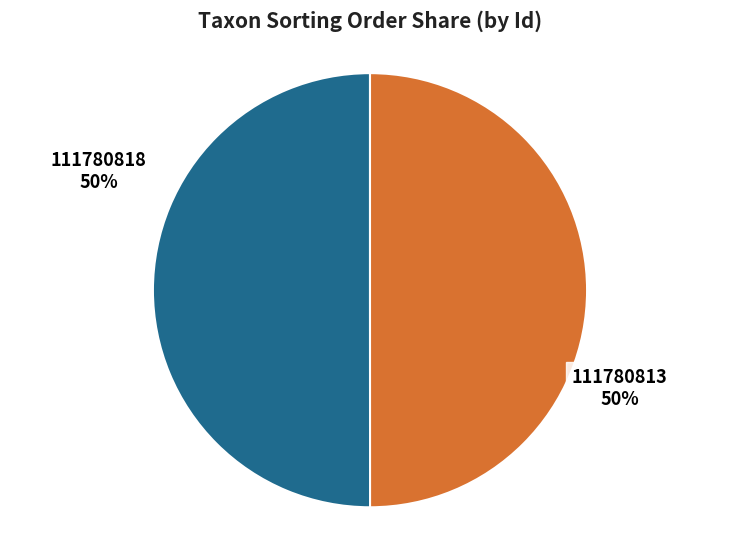

Approximately how many times larger is the value at 111780813 compared to 111780818?

1.0